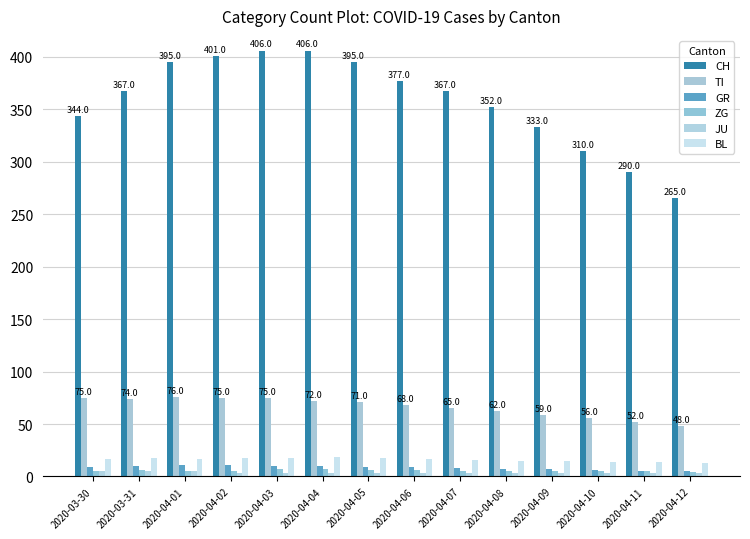

How many bars are there in each group?

6